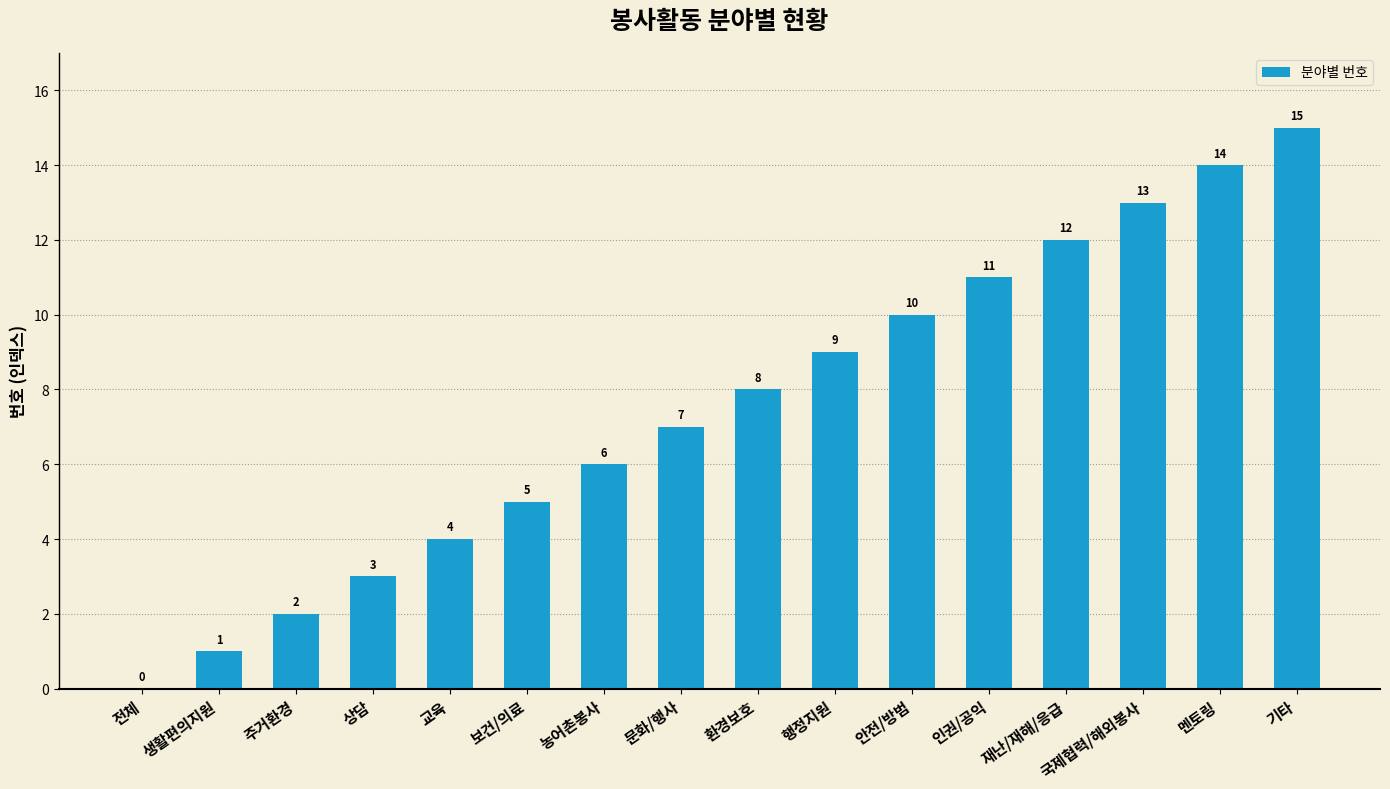

What value does the data have at 문화/행사, to the nearest 10?

10